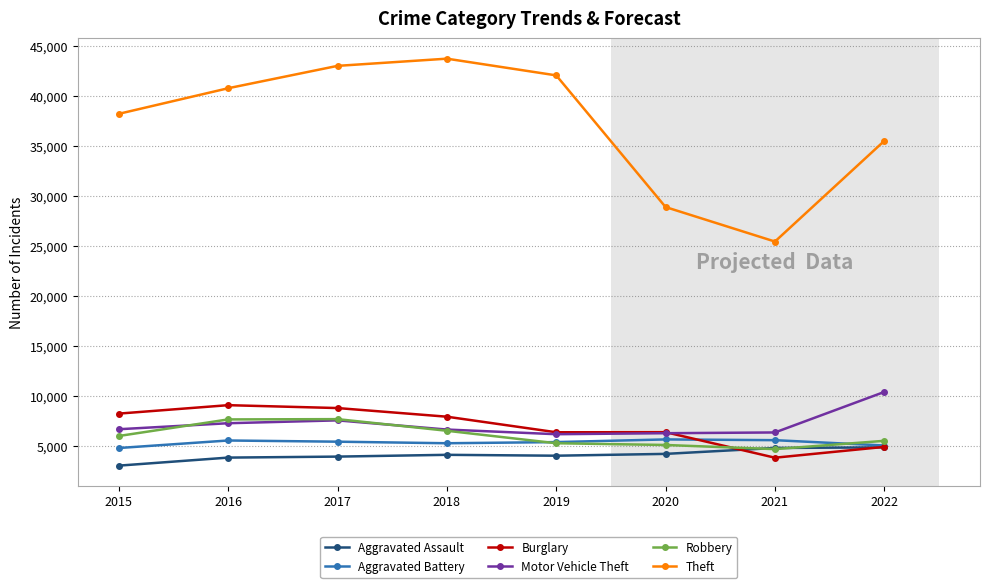

How many values in the Aggravated Battery series are below 5462?

4